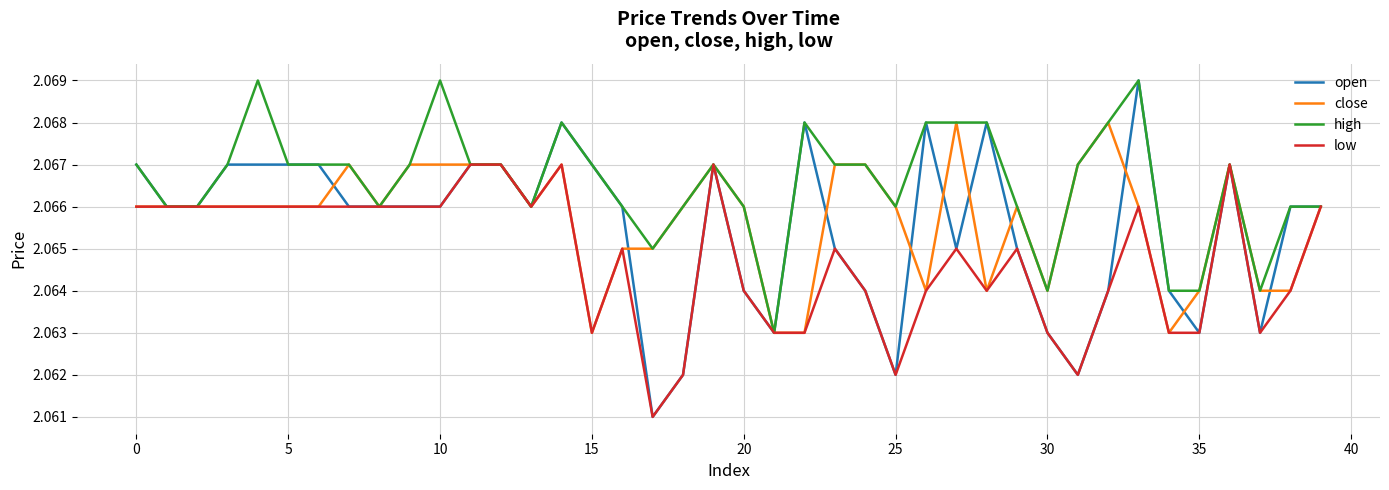

Which series has the widest spread of values?

open